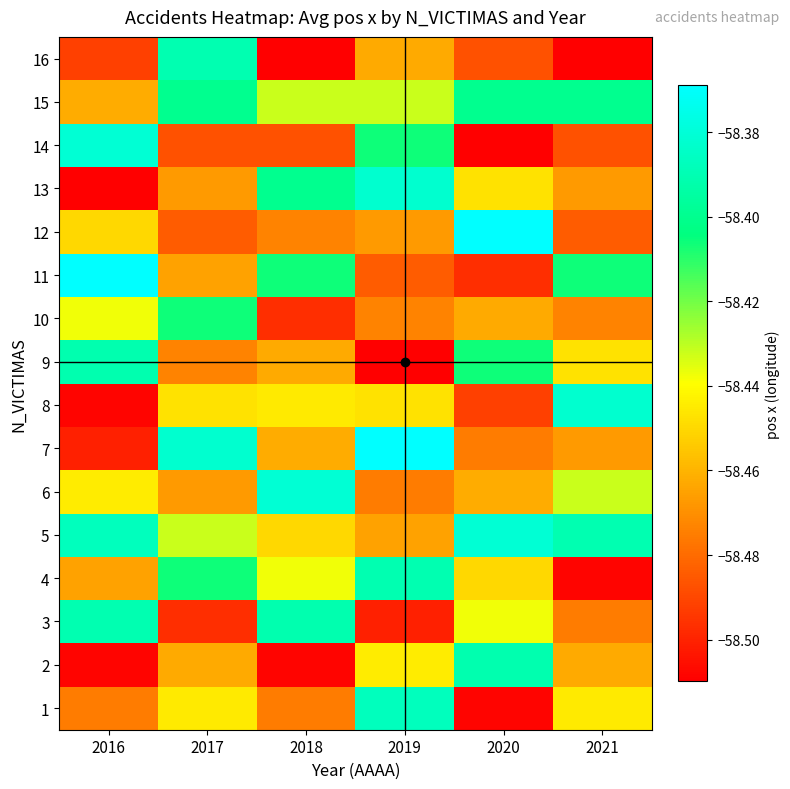

What is the spread (max minus min) of values at 2016?

0.1